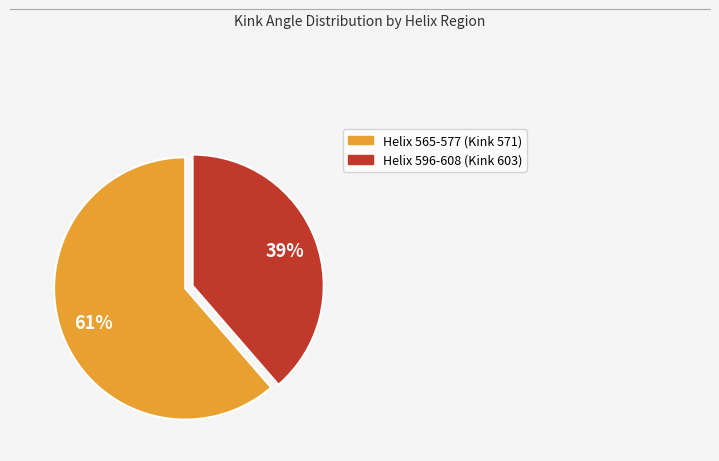

To the nearest percent, what percentage of the pie is Helix 565-577 (Kink 571)?

61%